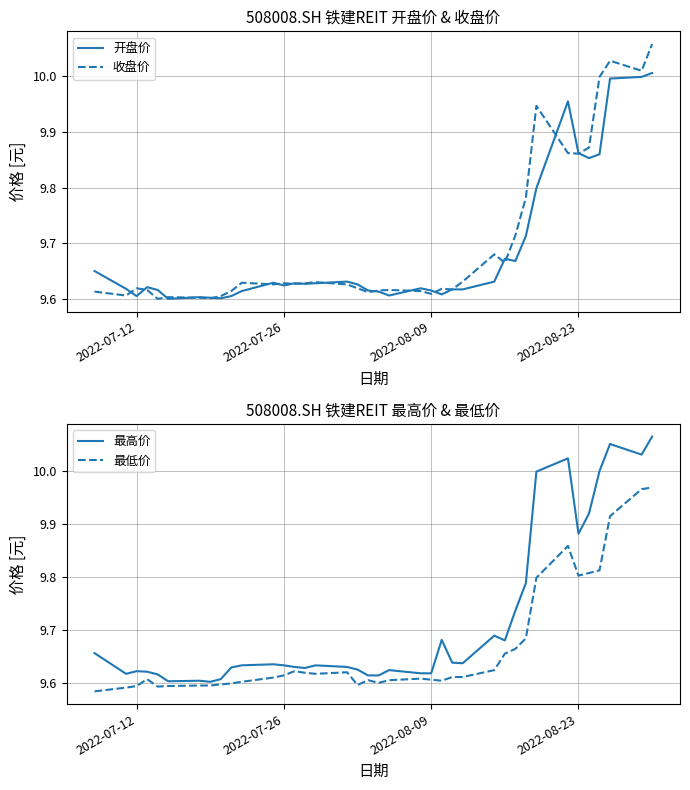

How many data points does each series have?

38